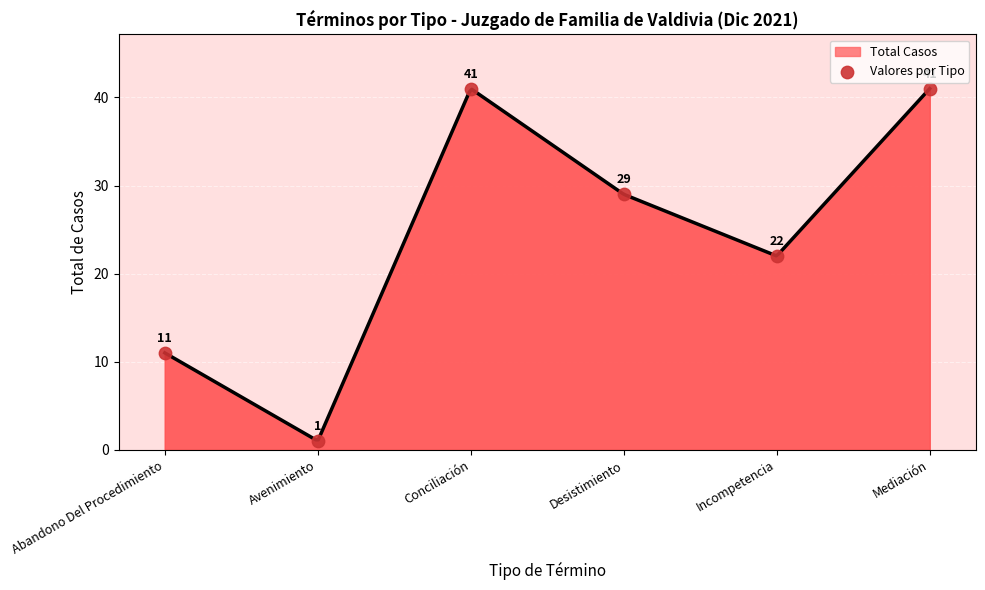

Approximately how many times larger is the value at Desistimiento compared to Conciliación?

0.7